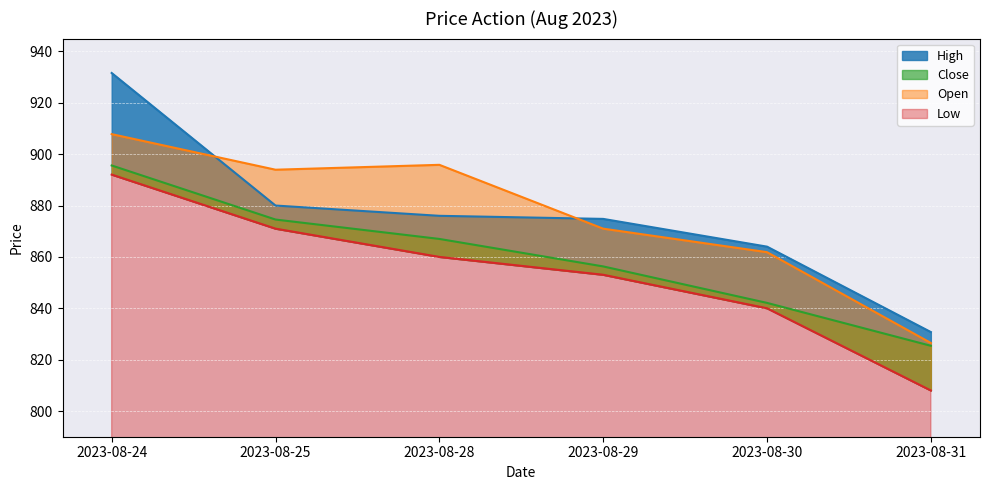

The value of Low at 2023-08-31 is 808.0. True or false?

True